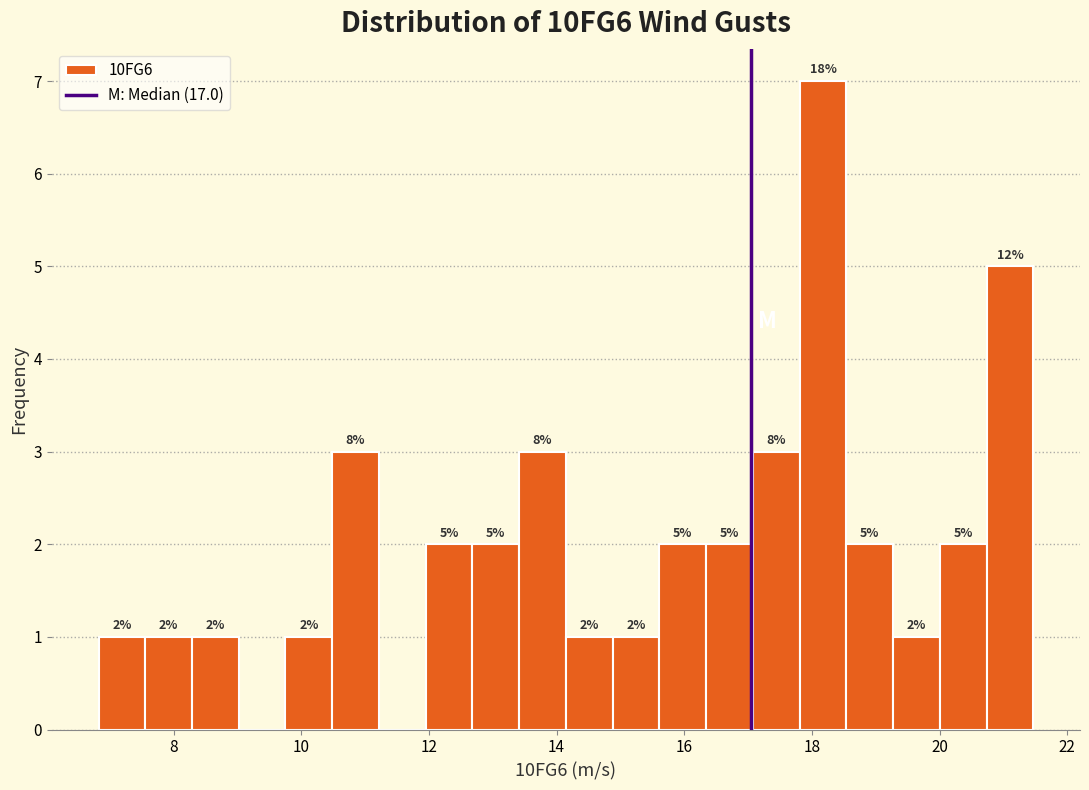

Around what value on the x-axis is the tallest bar? Give the approximate position of its centre, as read against the axis.

18.2